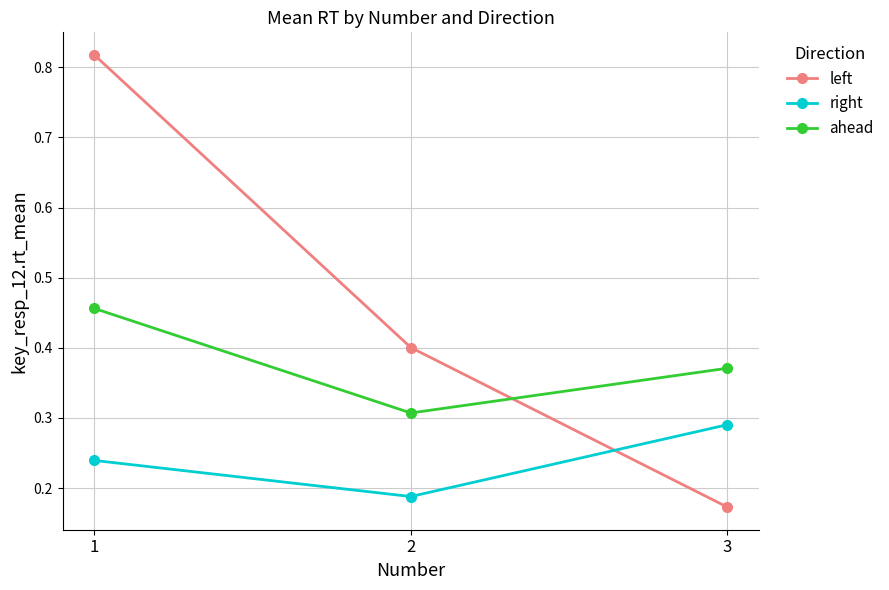

At how many categories does at least one series exceed 0?

3